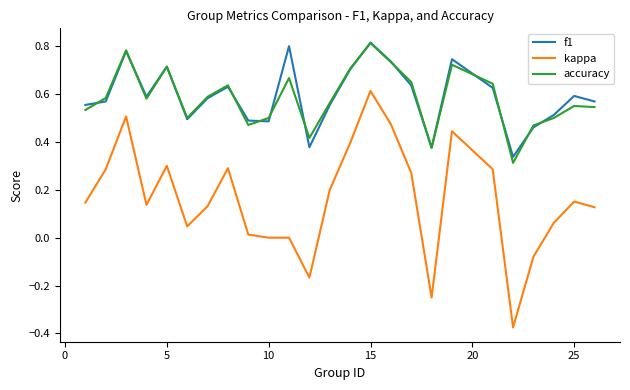

True or false: f1 and kappa cross at least once.

False